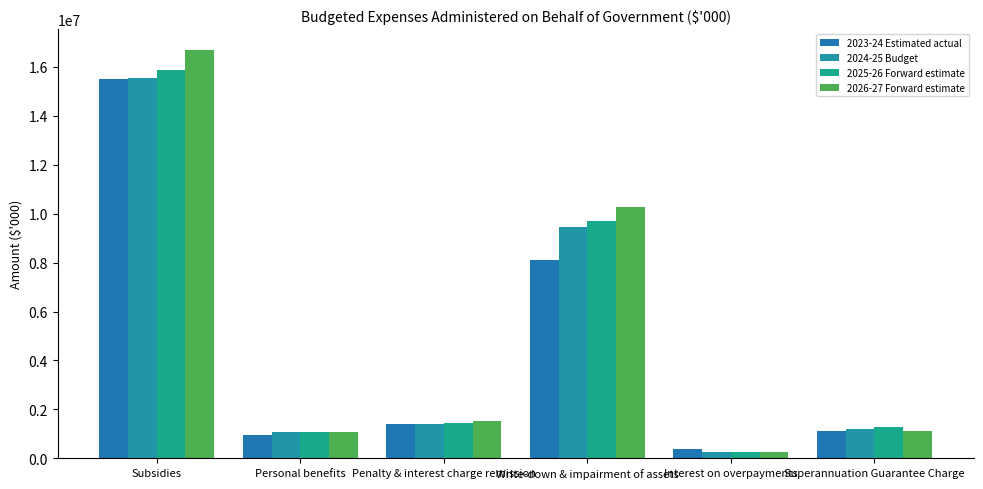

What are all the series names shown in the legend?

2023-24 Estimated actual, 2024-25 Budget, 2025-26 Forward estimate, 2026-27 Forward estimate